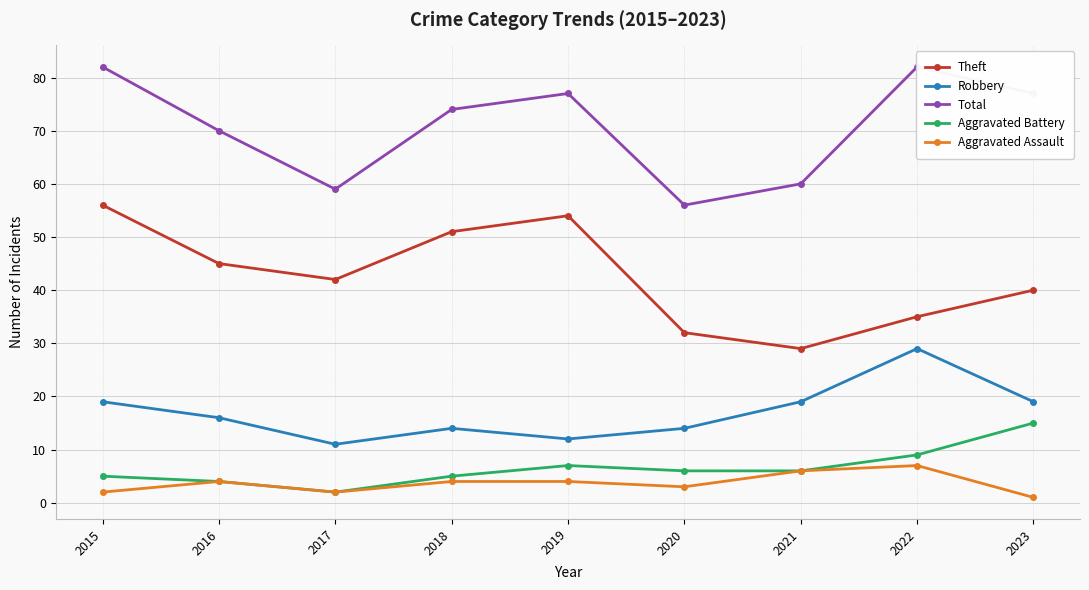

True or false: Aggravated Assault and Theft intersect in this chart.

False